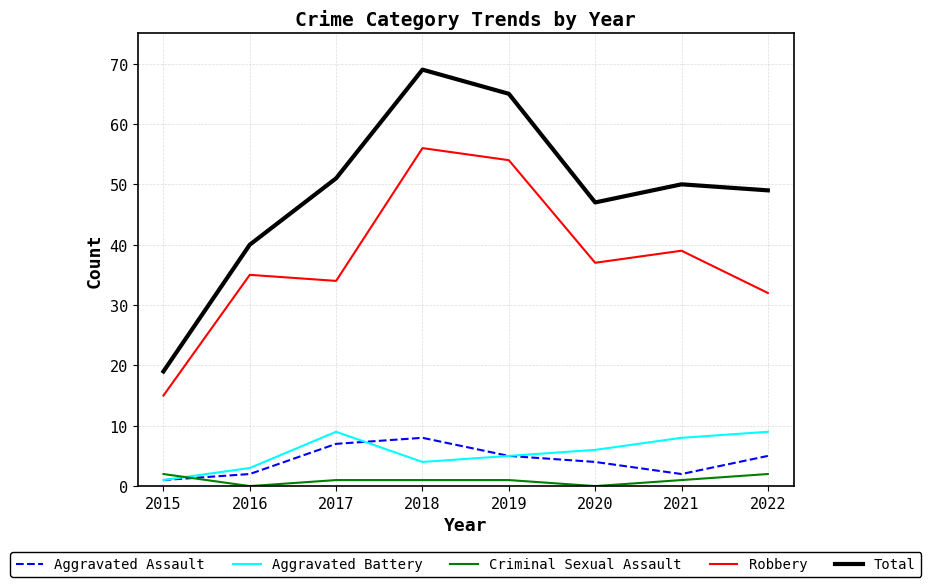

Is the value of Criminal Sexual Assault at 2020 greater than the value of Aggravated Assault at 2016?

No